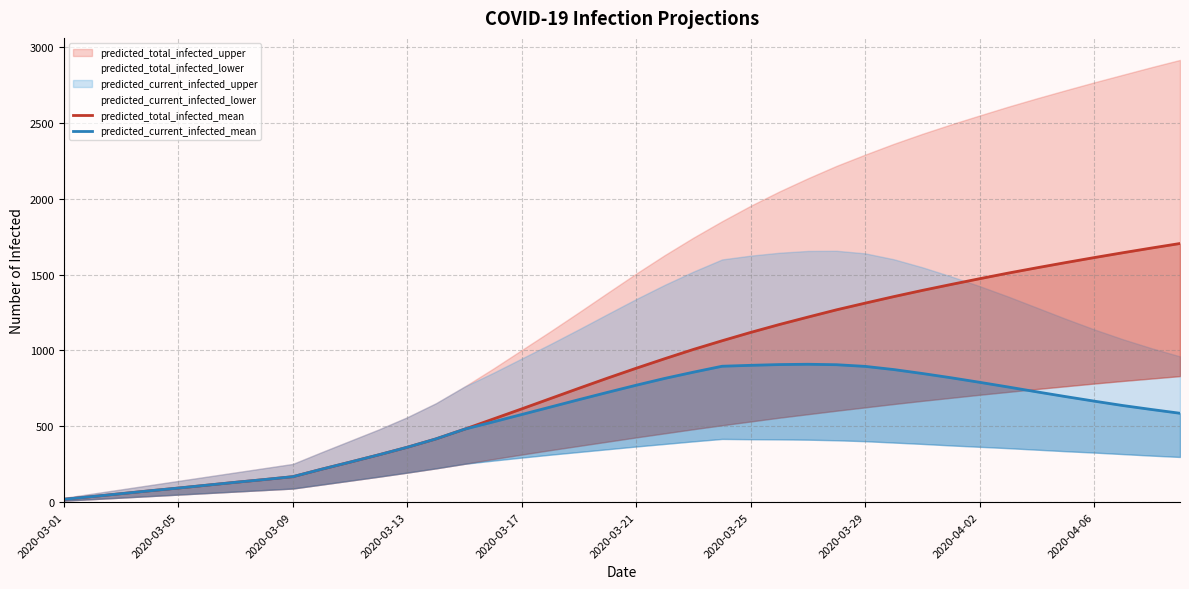

Does the chart have visible grid lines?

Yes